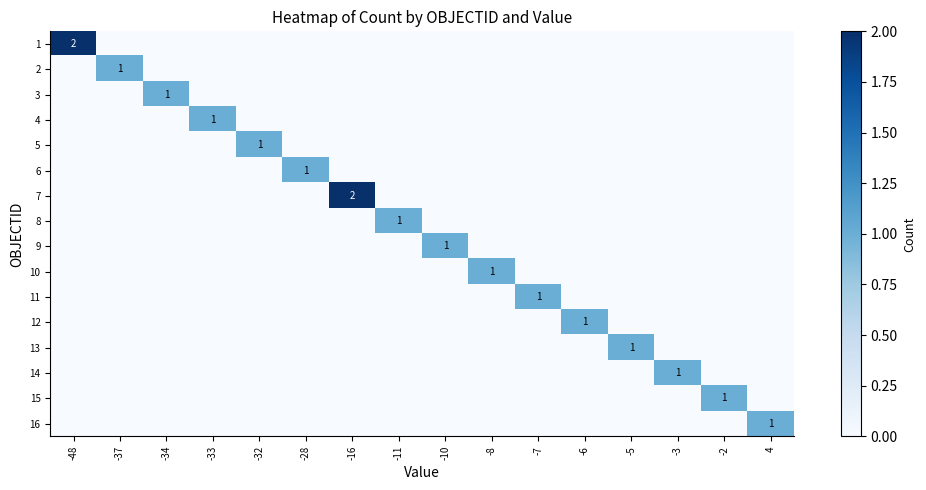

At which category is the sum across all series the highest?

-48